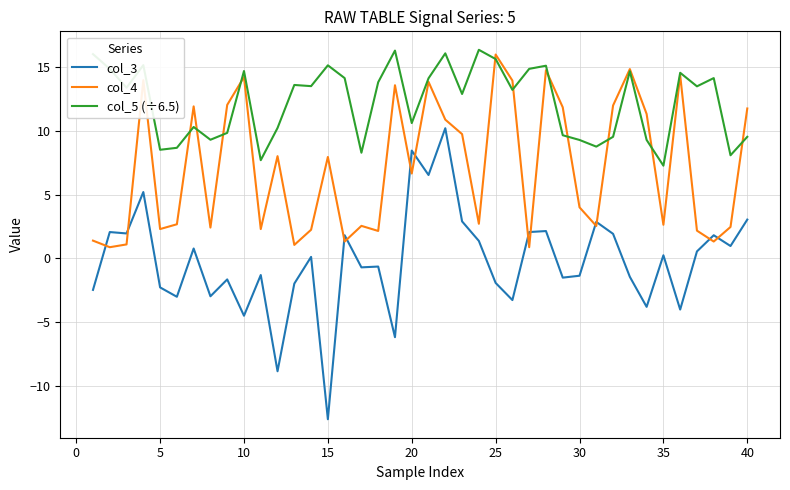

List the series in order of their overall mean, lowest first.

col_3, col_4, col_5 (÷6.5)